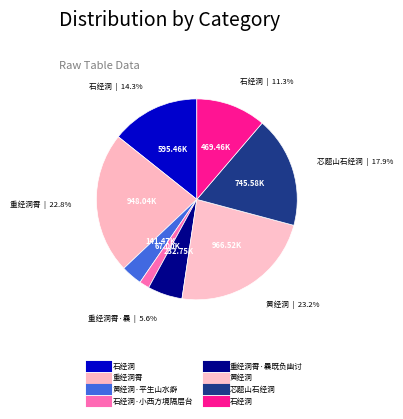

How many segments does this pie chart have?

8